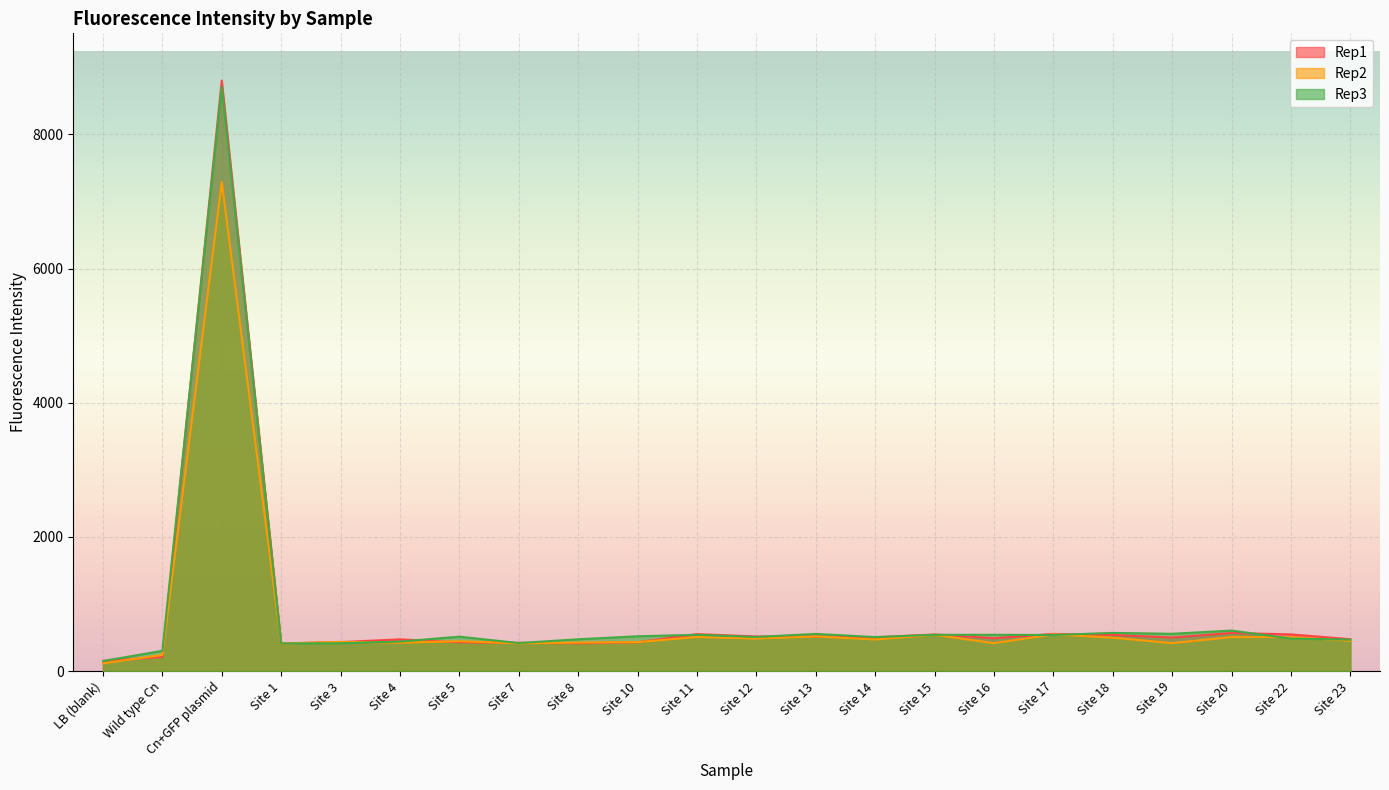

How many lines are shown in the chart?

3